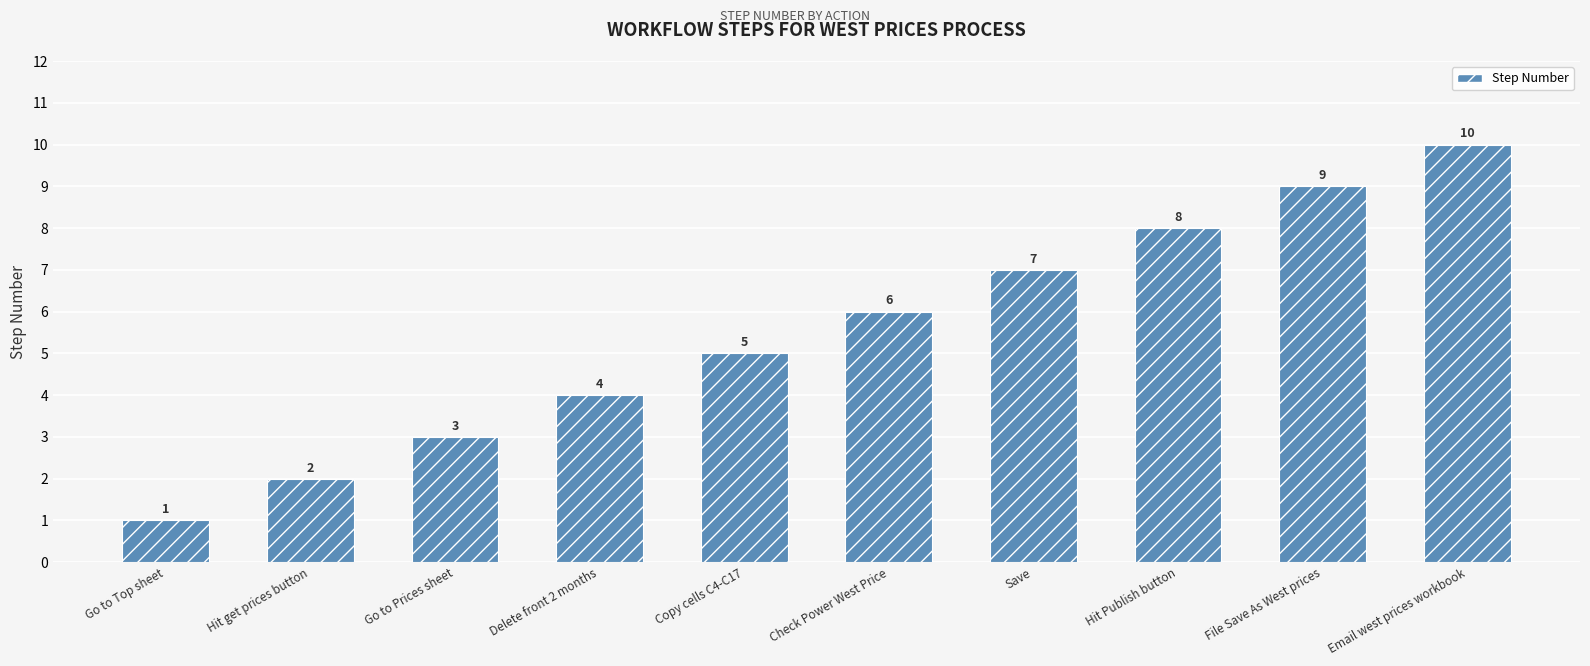

Which label corresponds to the smallest value in the chart?

Go to Top sheet